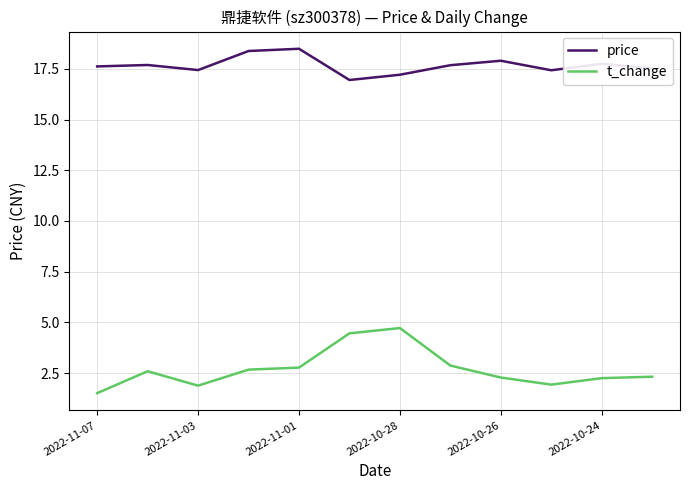

True or false: t_change and price intersect in this chart.

False